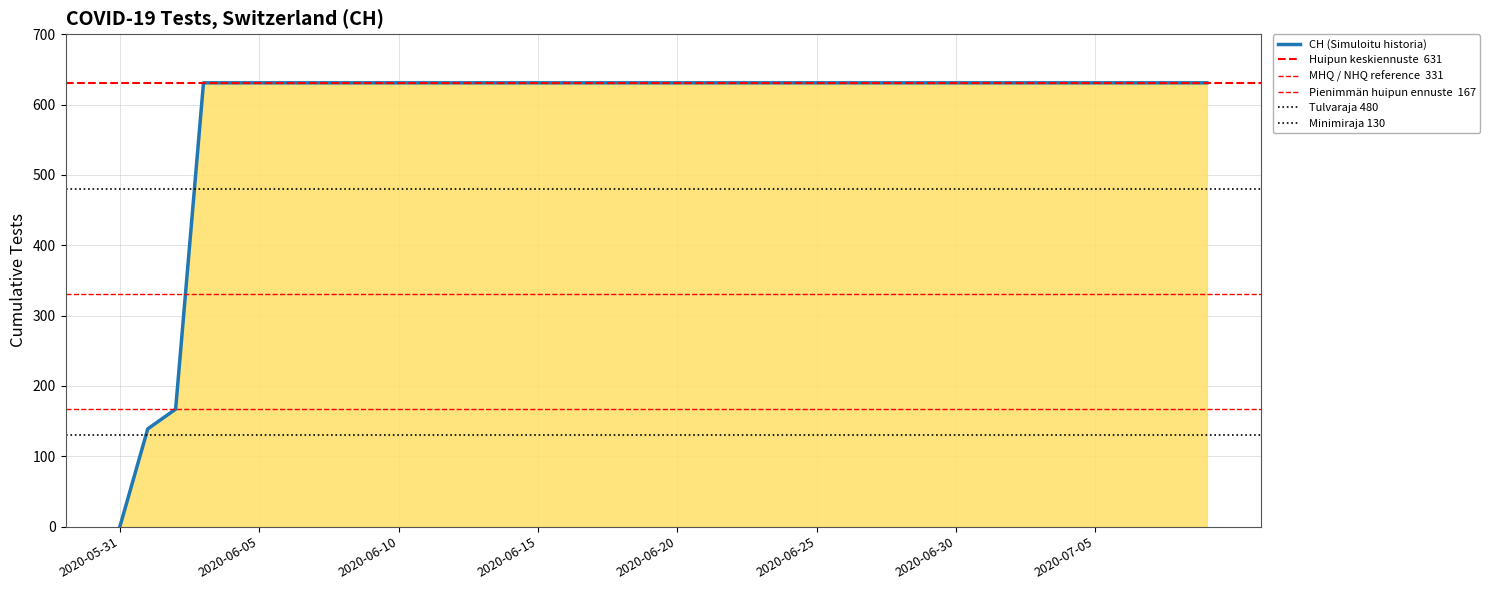

What is the average value?

591